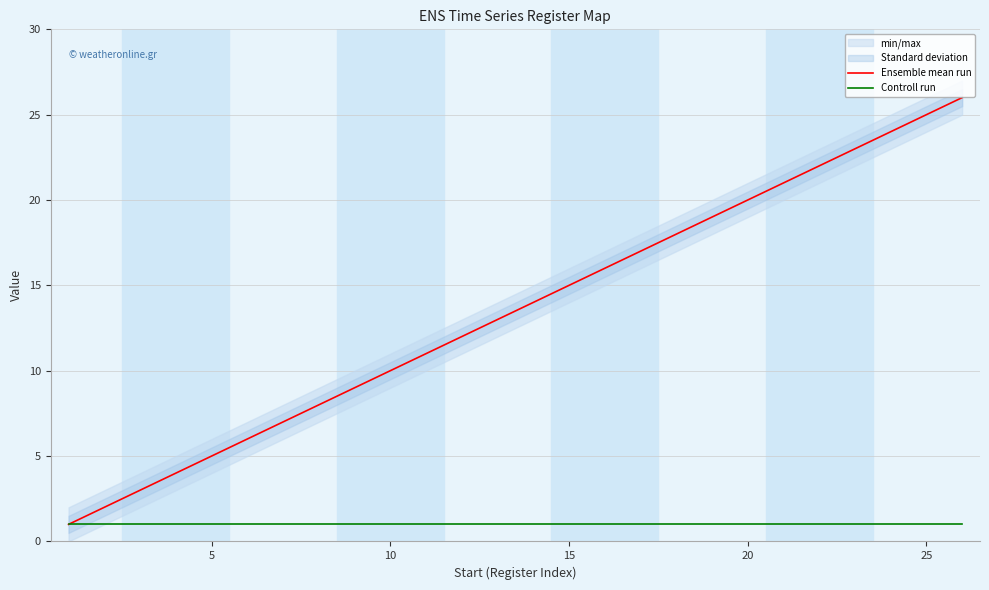

What is the maximum value for Ensemble mean run?

26